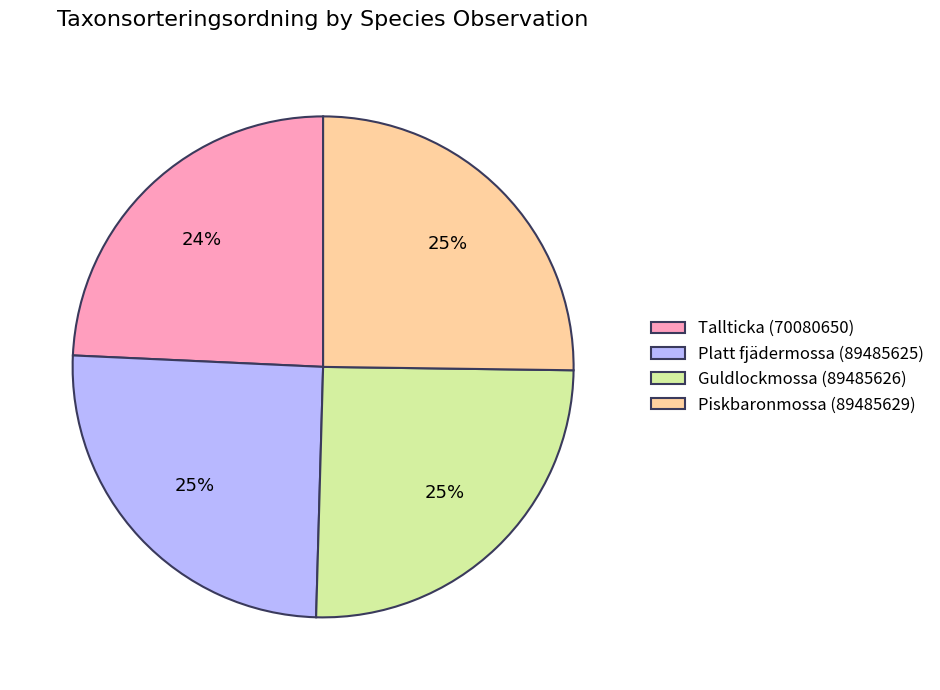

Which category has the smallest portion of the pie?

Tallticka (70080650)